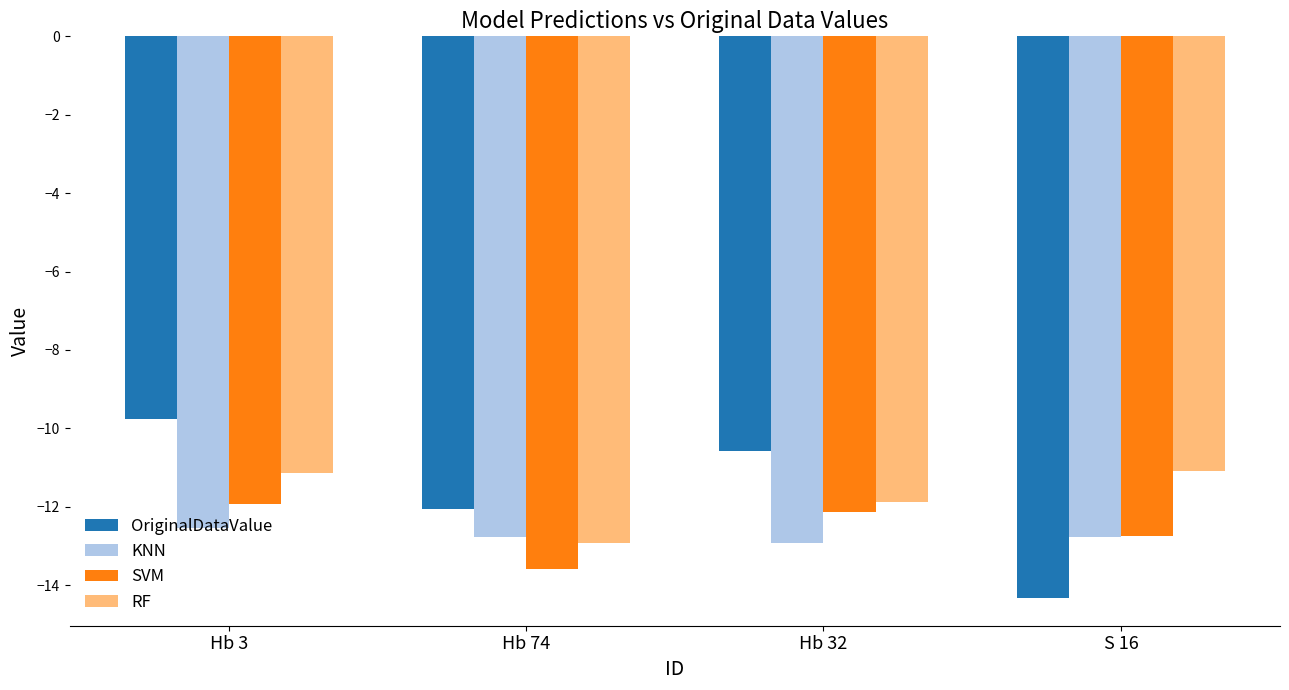

Reading left to right, list all the values displayed in this chart.

OriginalDataValue: Hb 3=-9.8	Hb 74=-12.1	Hb 32=-10.6	S 16=-14.3
KNN: Hb 3=-12.5	Hb 74=-12.8	Hb 32=-12.9	S 16=-12.8
SVM: Hb 3=-11.9	Hb 74=-13.6	Hb 32=-12.1	S 16=-12.7
RF: Hb 3=-11.1	Hb 74=-12.9	Hb 32=-11.9	S 16=-11.1